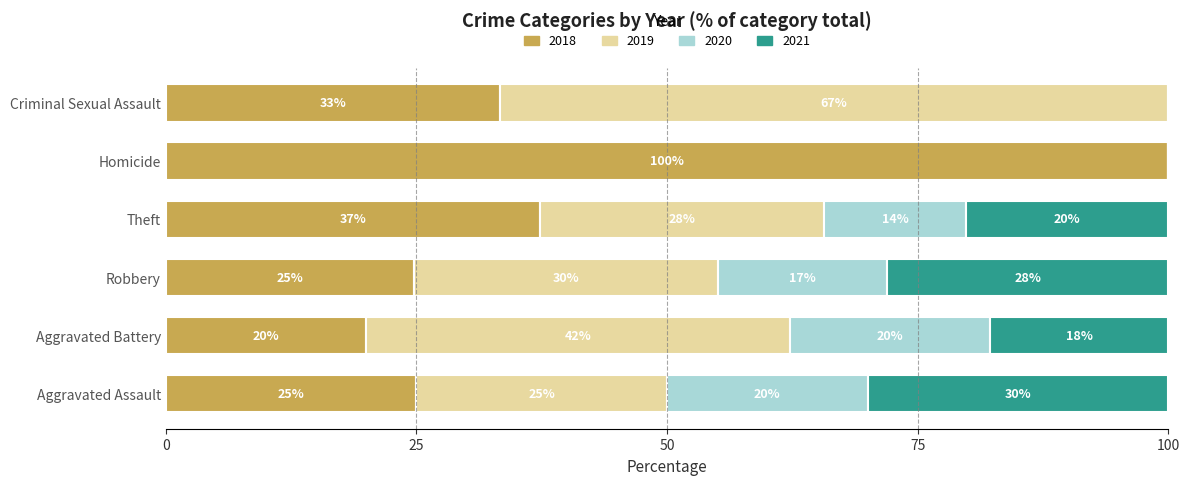

What is the total value across all series at Aggravated Battery?

100.0